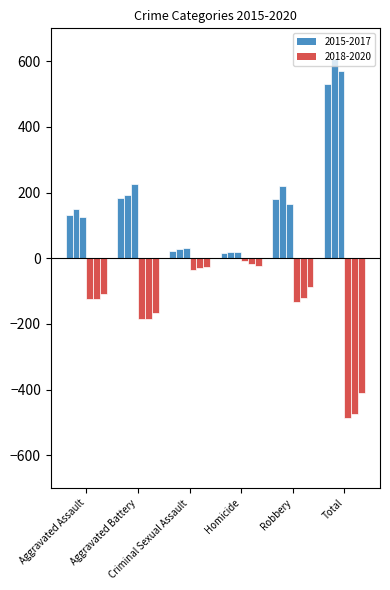

Between Aggravated Battery and Criminal Sexual Assault, which series saw the biggest shift?

2017